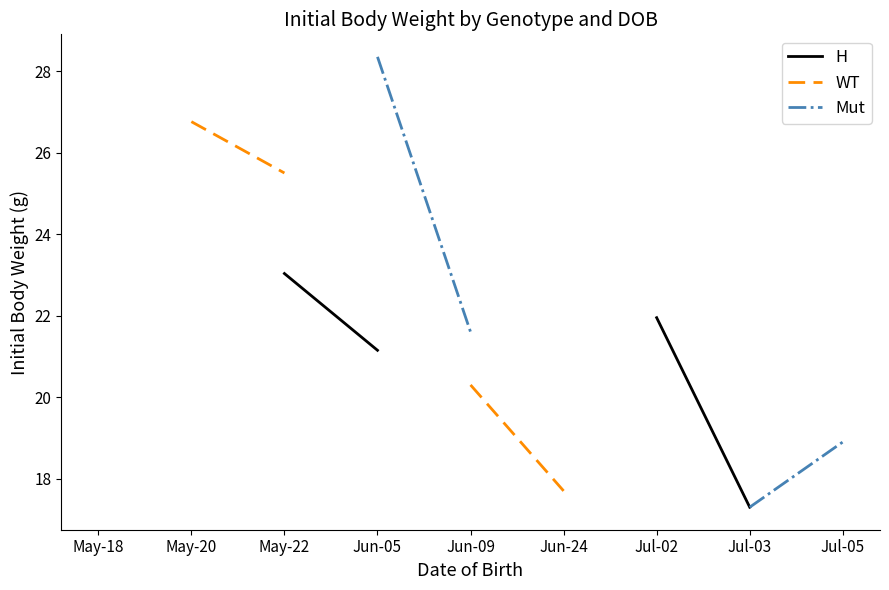

True or false: WT has more than 1 interior local peaks.

False